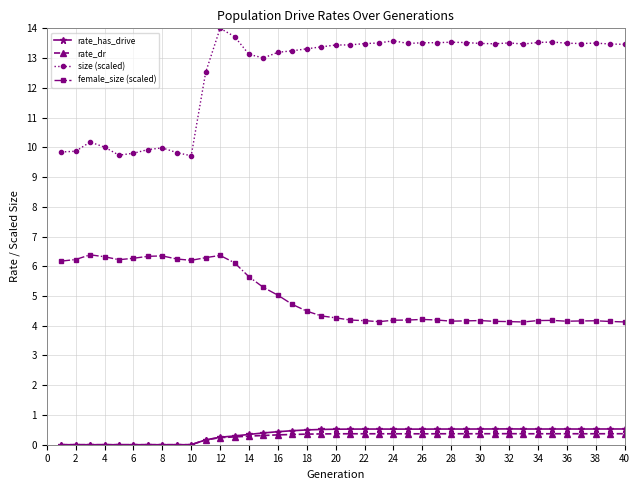

At how many categories does at least one series exceed 1?

40